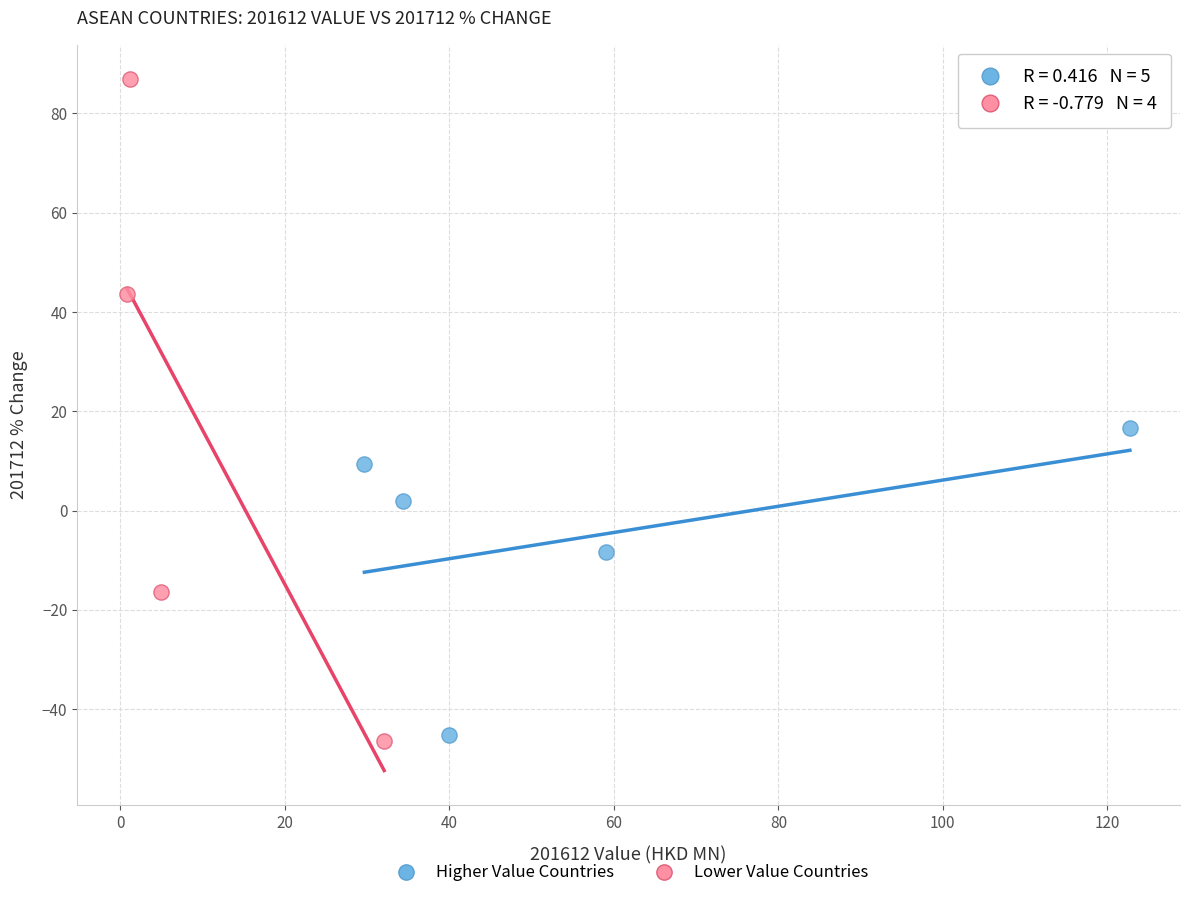

Which series has the widest spread of Y values?

Lower Value Countries